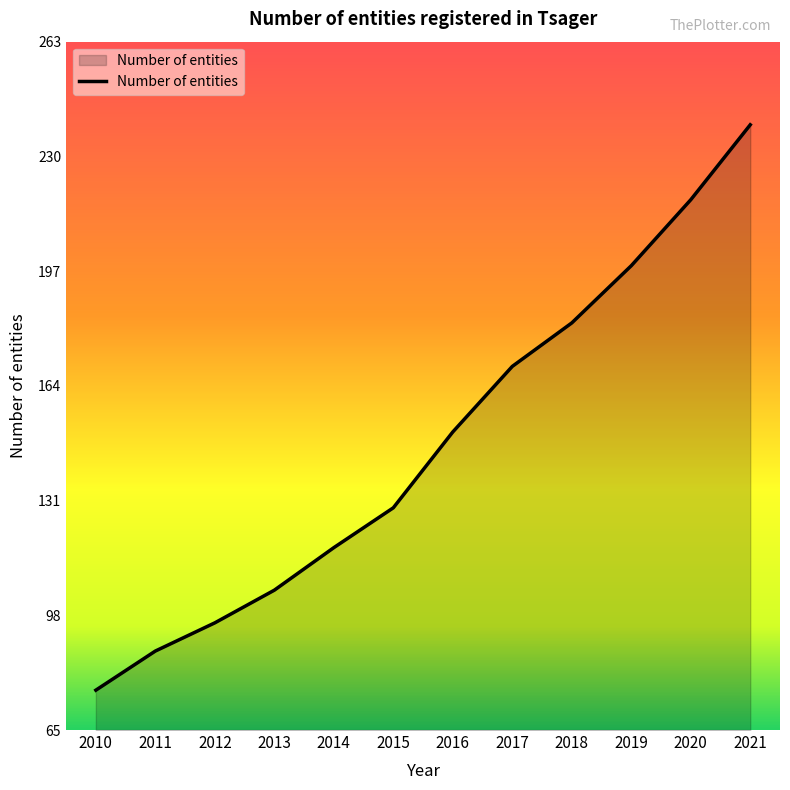

True or false: the data has more than 0 interior local peaks.

False